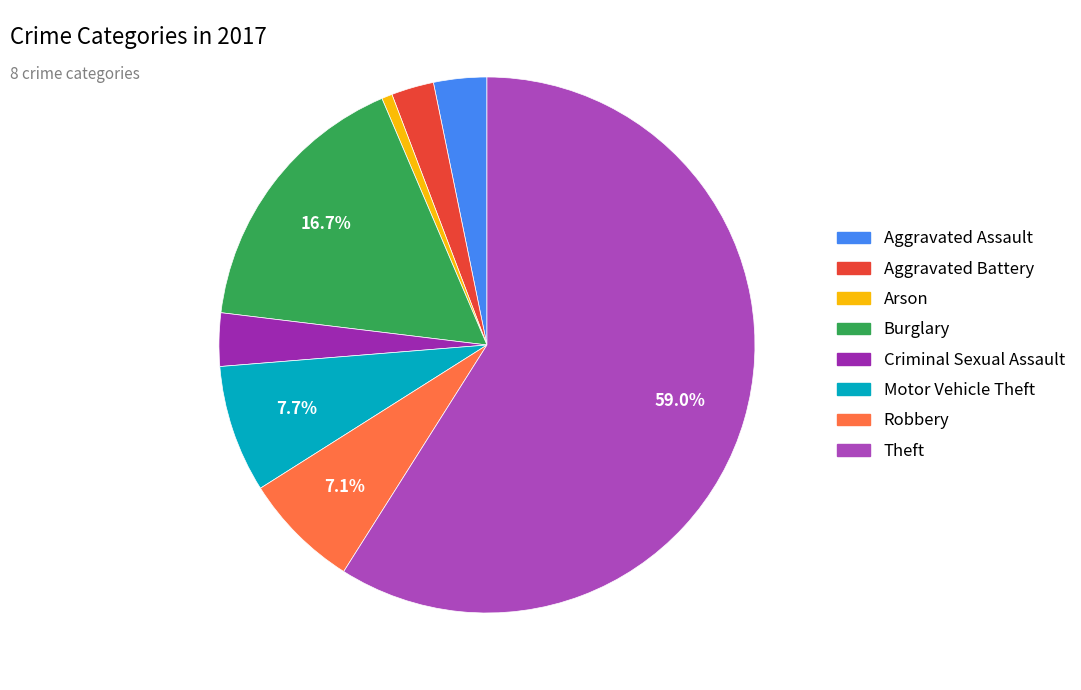

Rank the categories by value from lowest to highest.

Arson, Aggravated Battery, Aggravated Assault, Criminal Sexual Assault, Robbery, Motor Vehicle Theft, Burglary, Theft